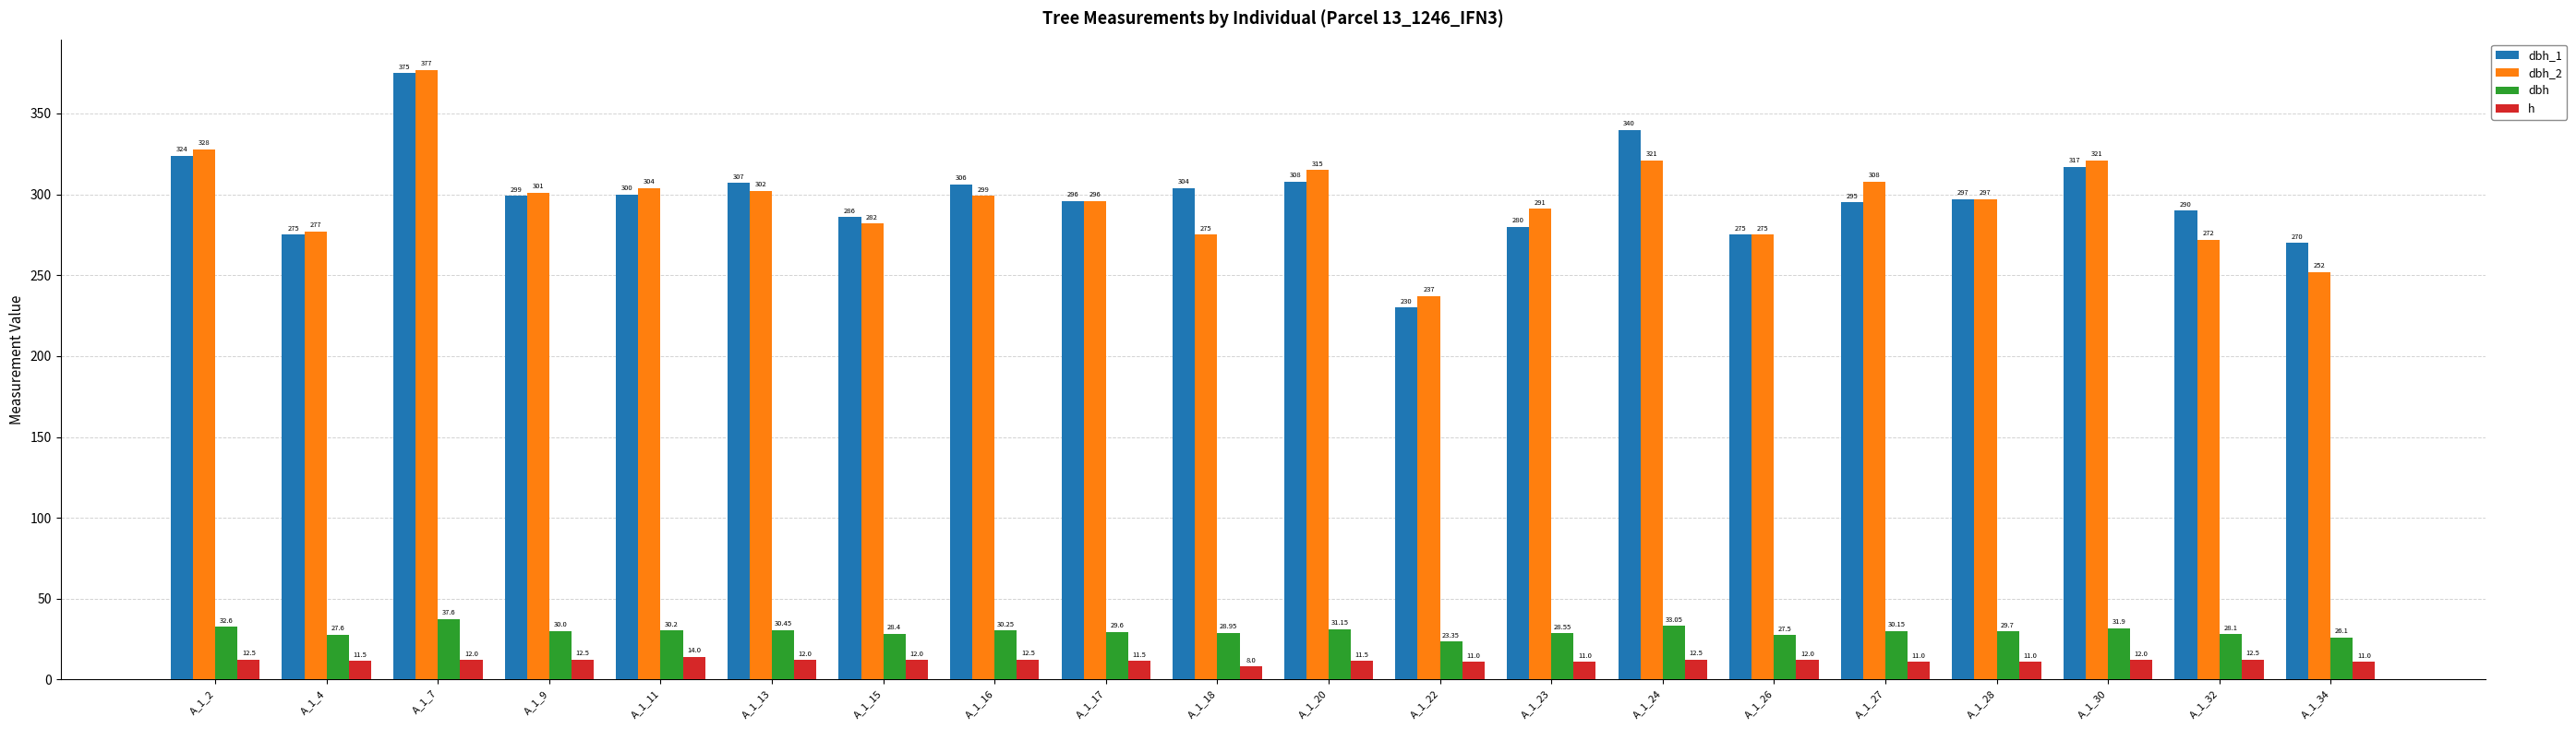

What is the difference between the highest and lowest values at A_1_34?

259.0